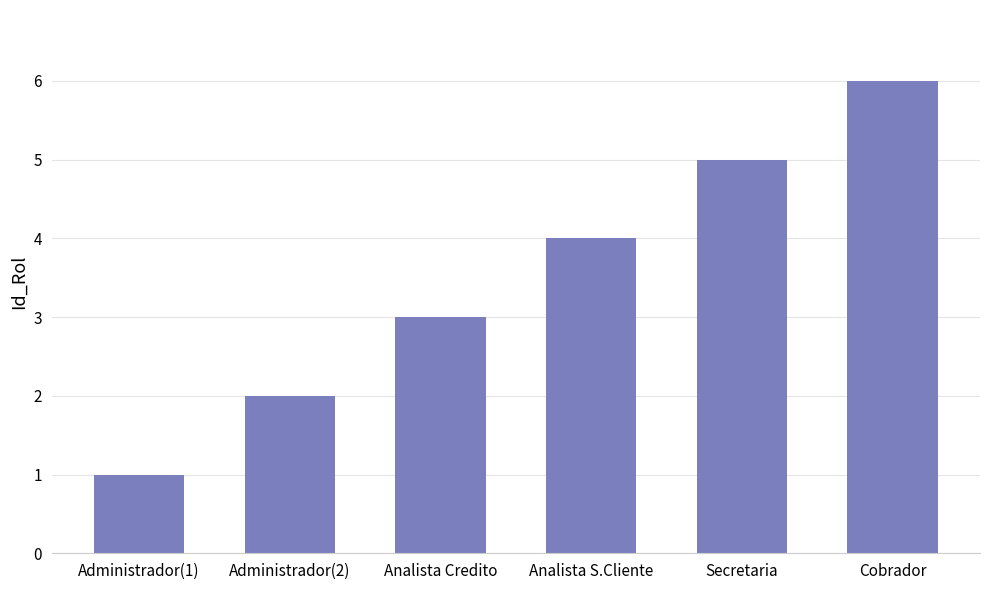

Reading left to right, extract all data points from this chart.

1	2	3	4	5	6